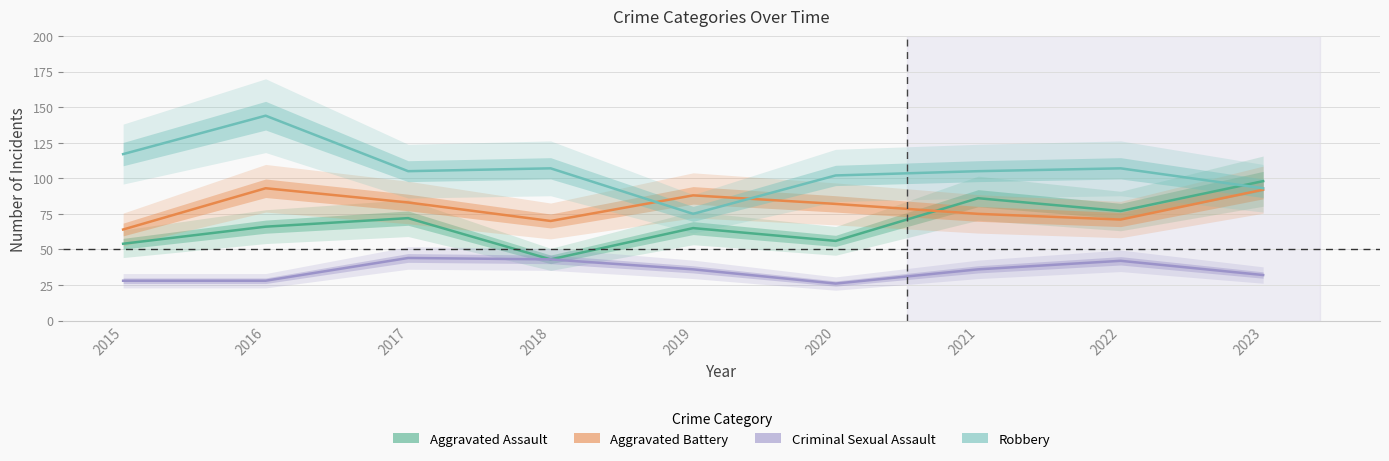

Which has a higher value, 2020 or 2021?

2021